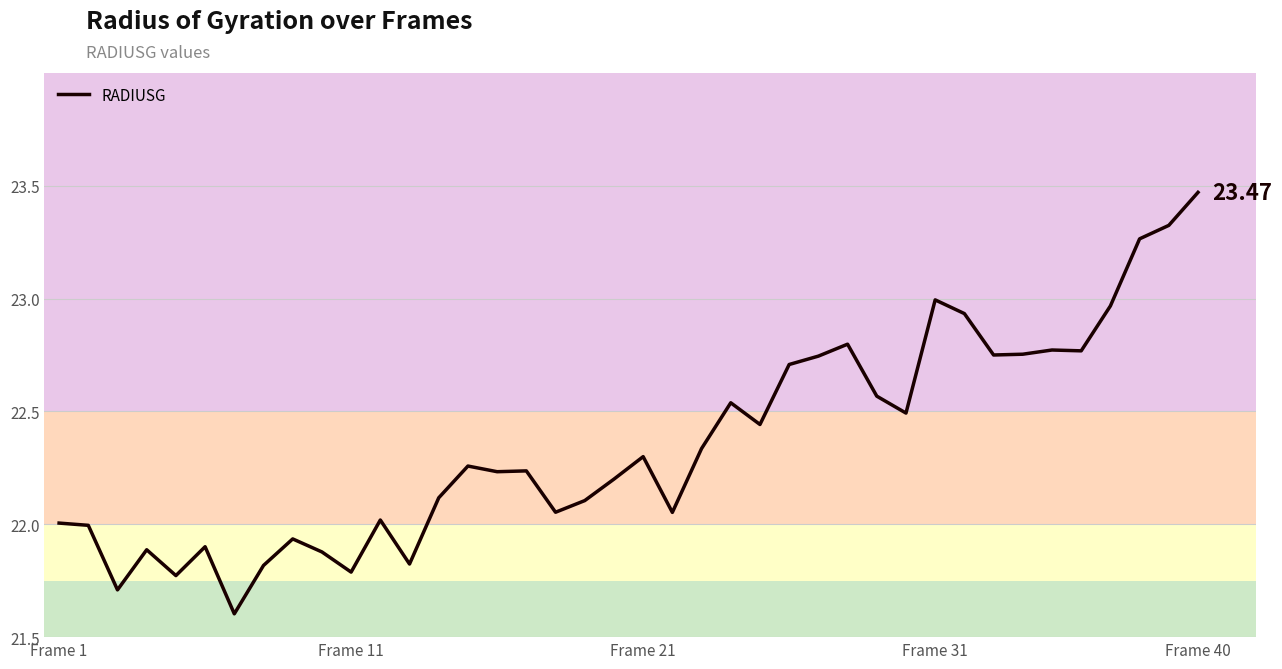

What is the difference between the maximum and minimum values?

1.9